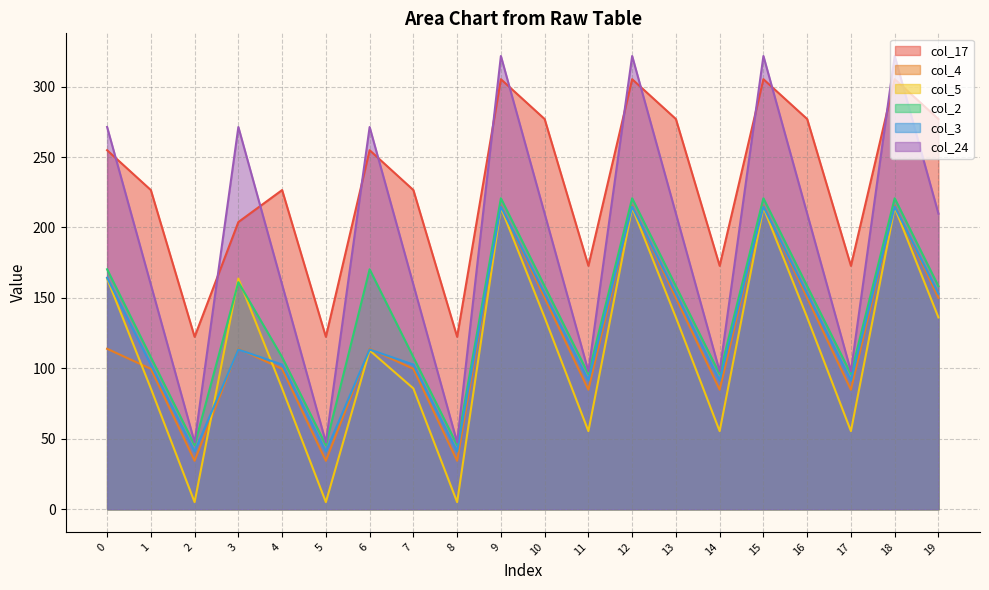

What is the value of the col_24 point at the 14th from the left?

209.8